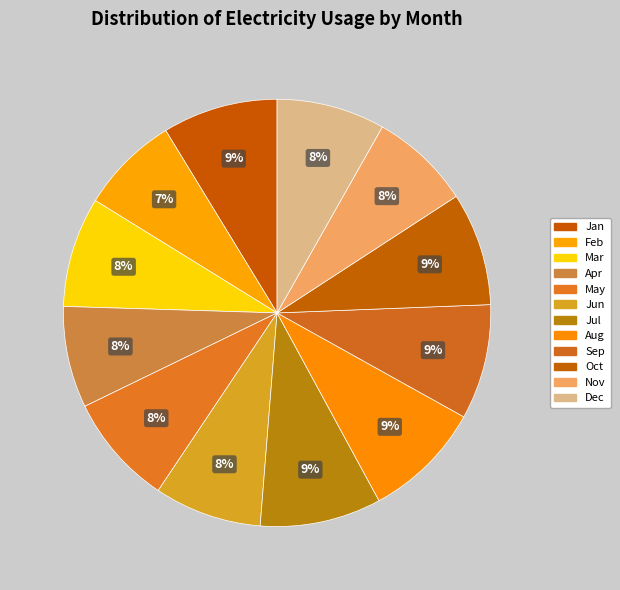

What percentage do Sep and Apr together represent?

16.4%